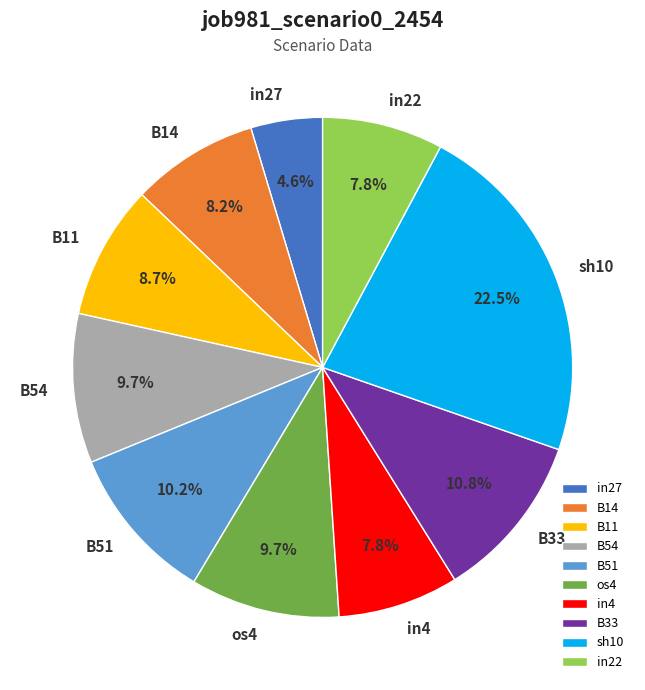

To the nearest percent, what portion does in27 represent?

5%